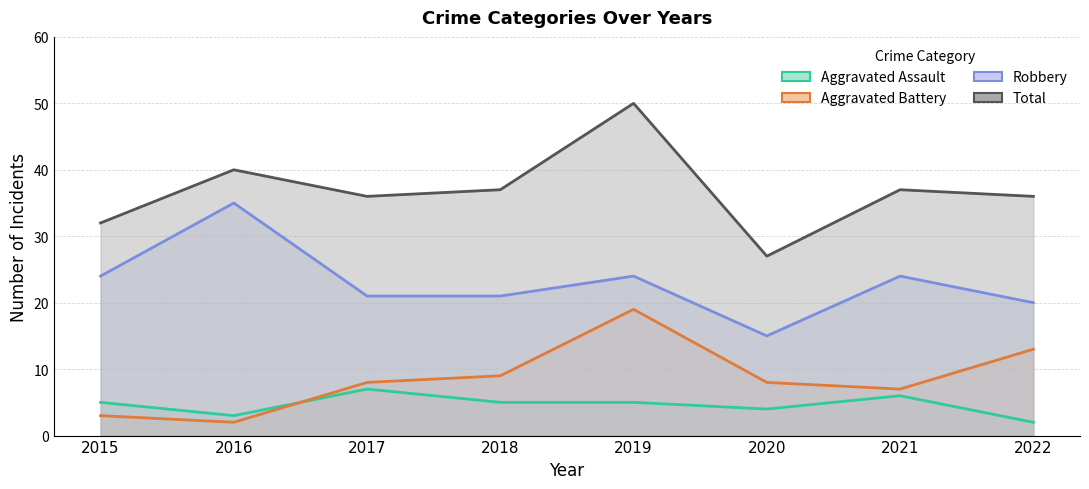

How many values in the Robbery series are below 24?

4